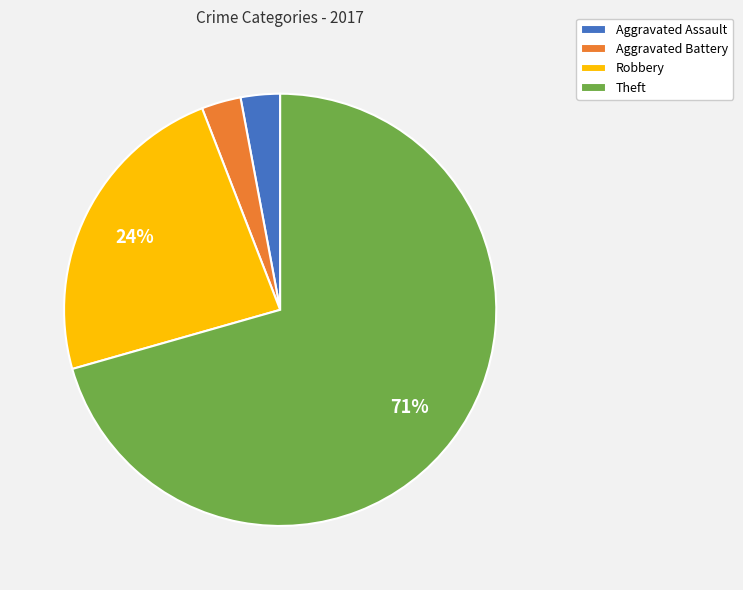

What is the largest slice in the pie chart?

Theft